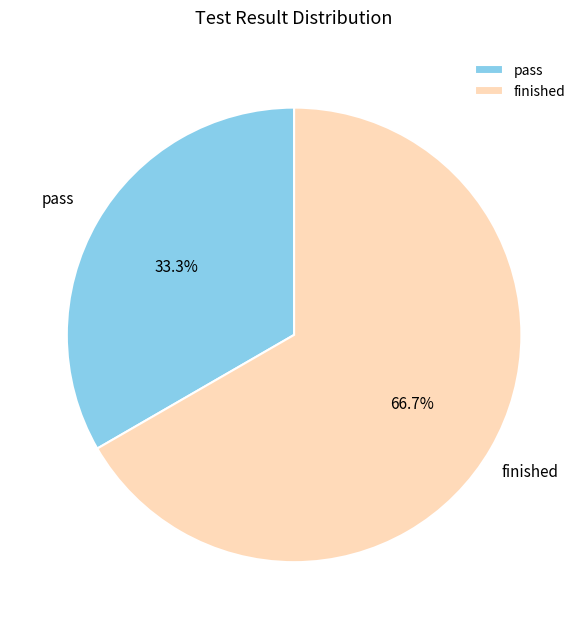

What is the total percentage of finished and pass?

100.0%